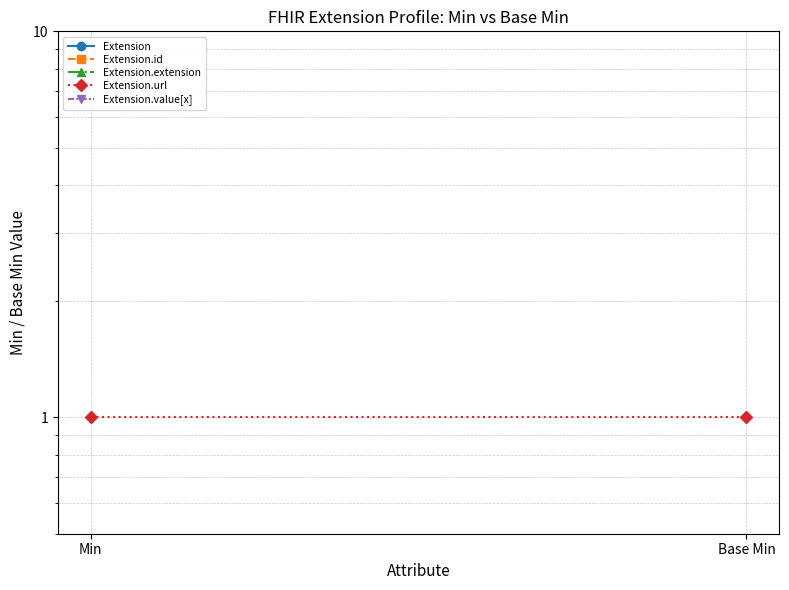

How many series are shown in this chart?

5